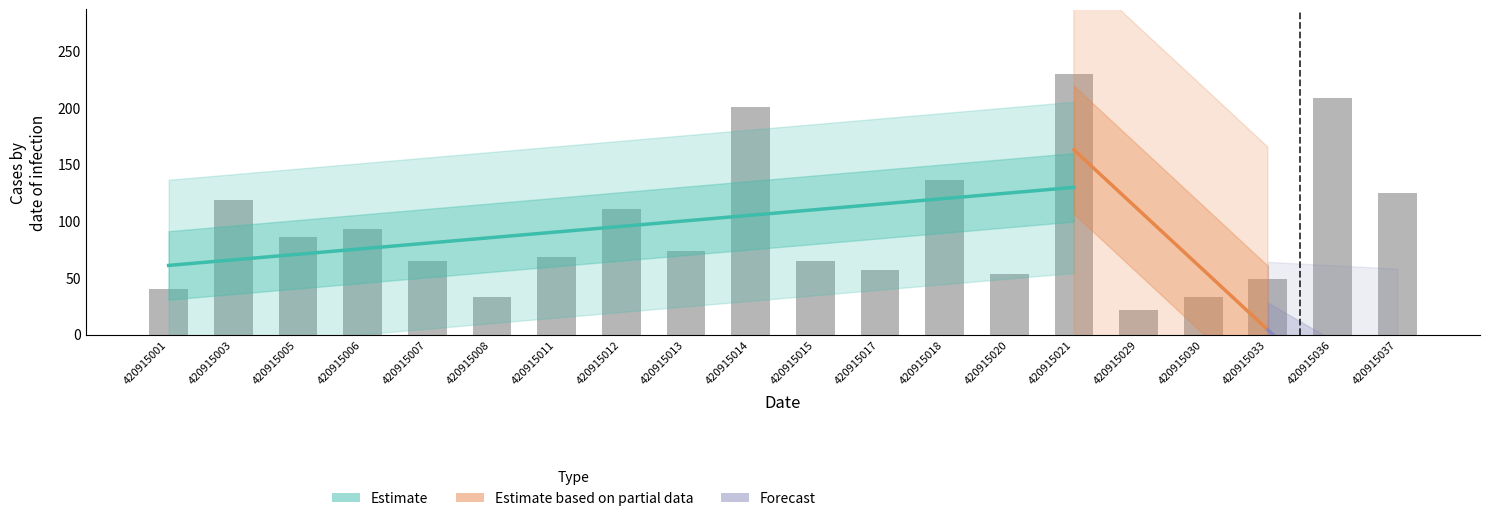

What is the sum of all values?

1869.2